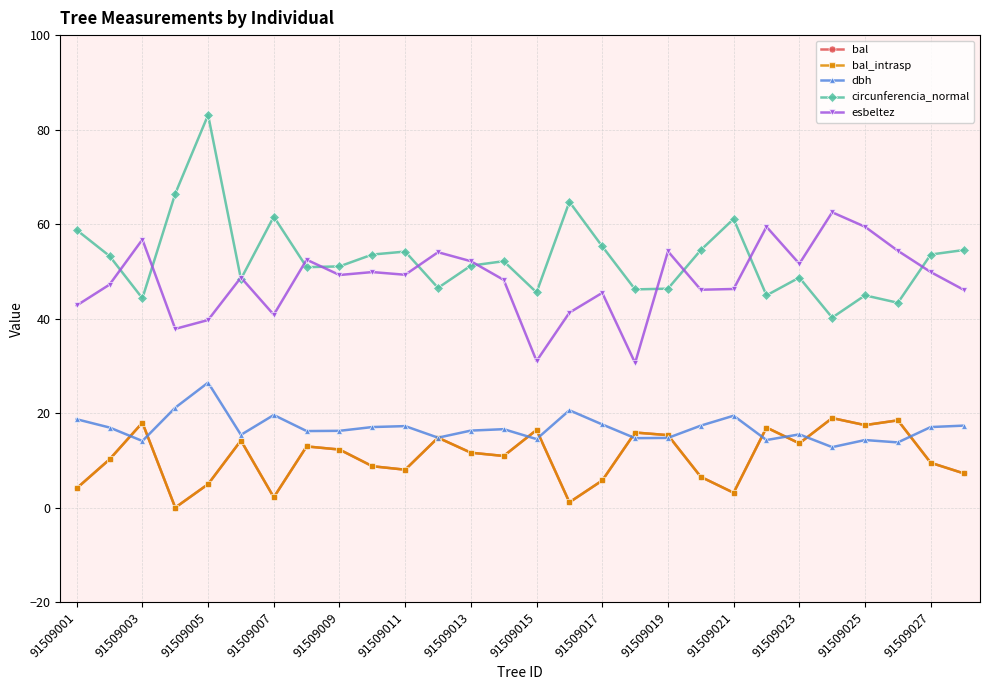

Is this an area chart (filled region under the line)?

No